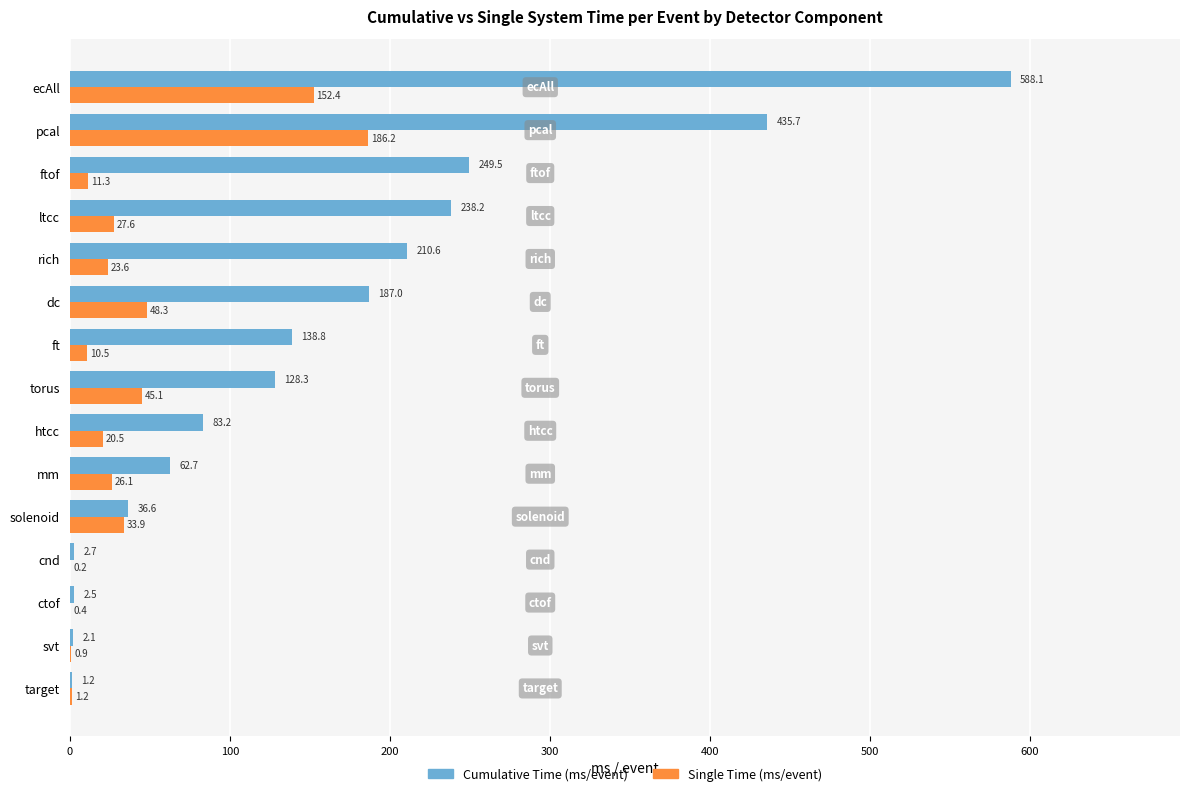

The value of Single Time (ms/event) at htcc is 20.5. True or false?

True